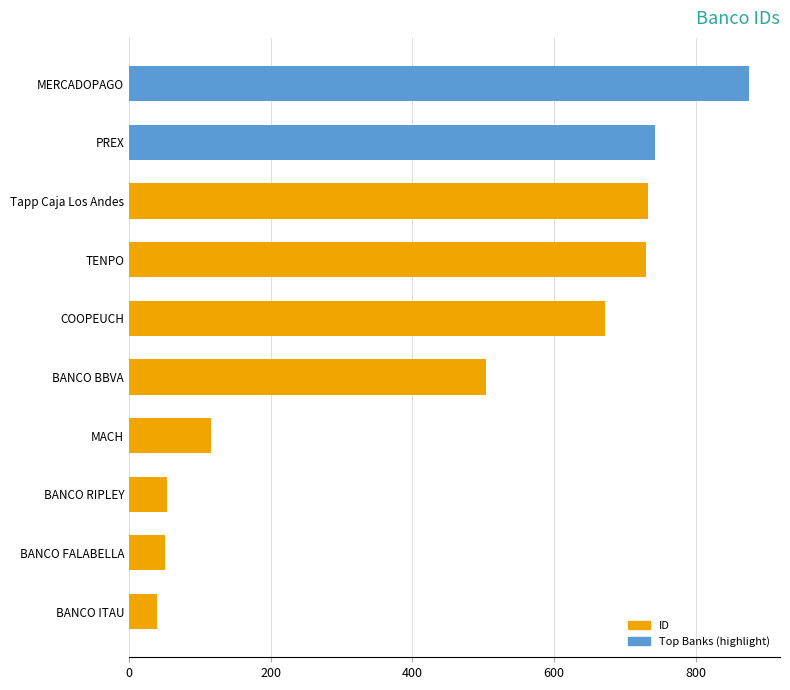

How many bars are there in total?

10